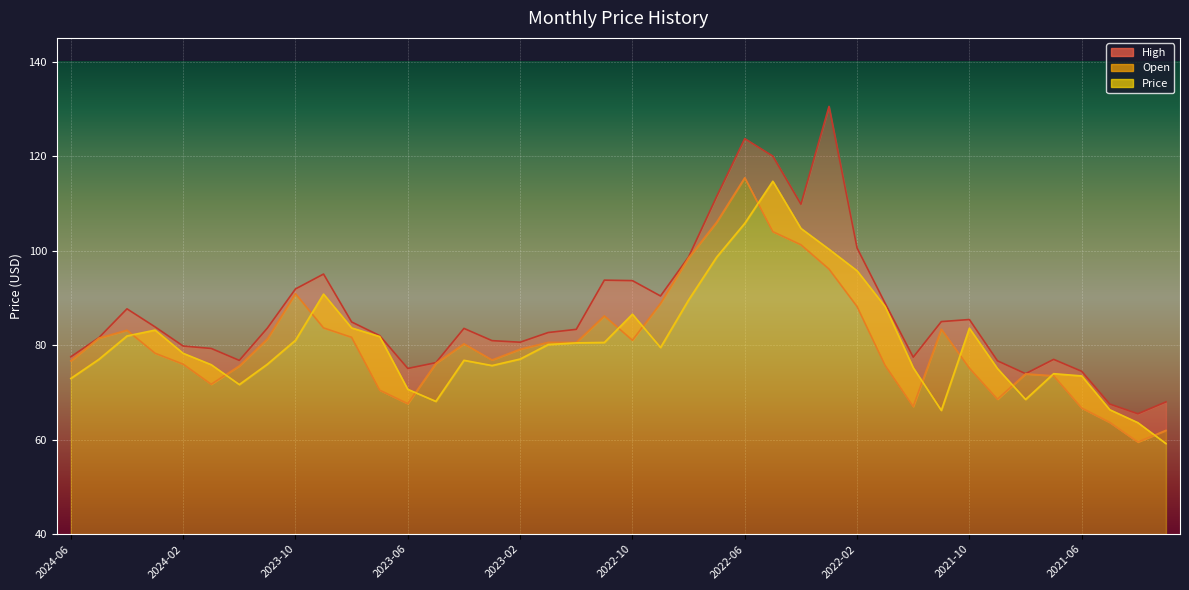

Which series changed the most between 2024-01 and 2023-10?

Open